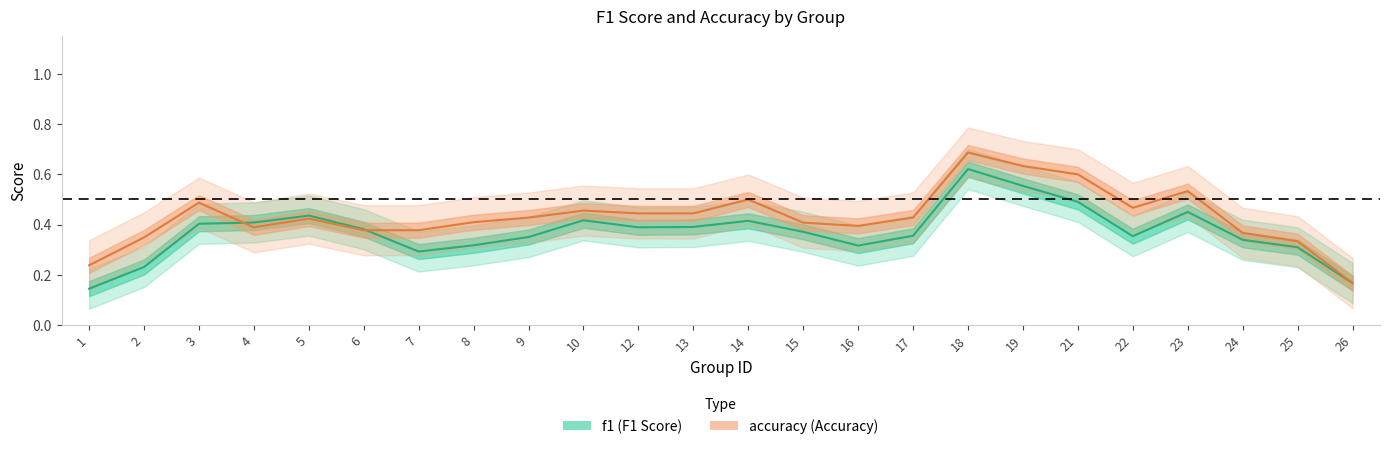

Count the number of categories in the chart.

24